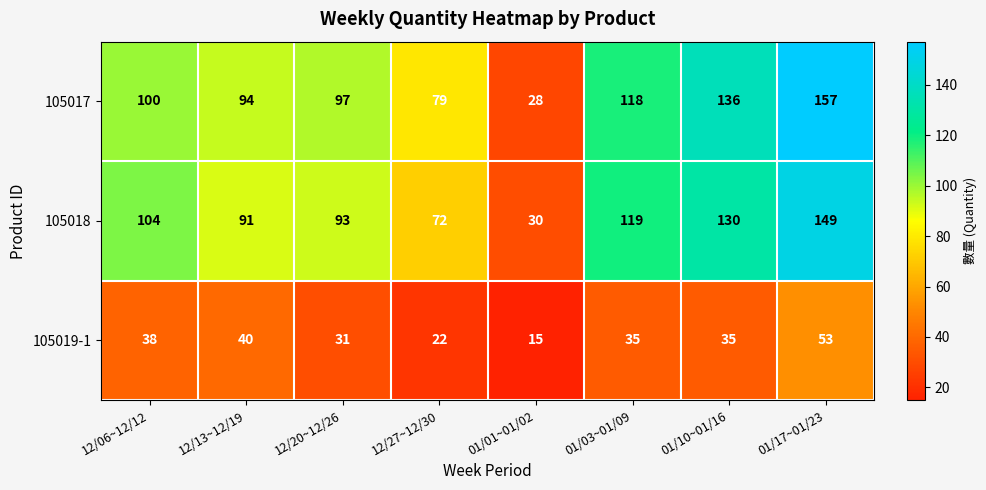

What is the spread (max minus min) of values at 01/10~01/16?

101